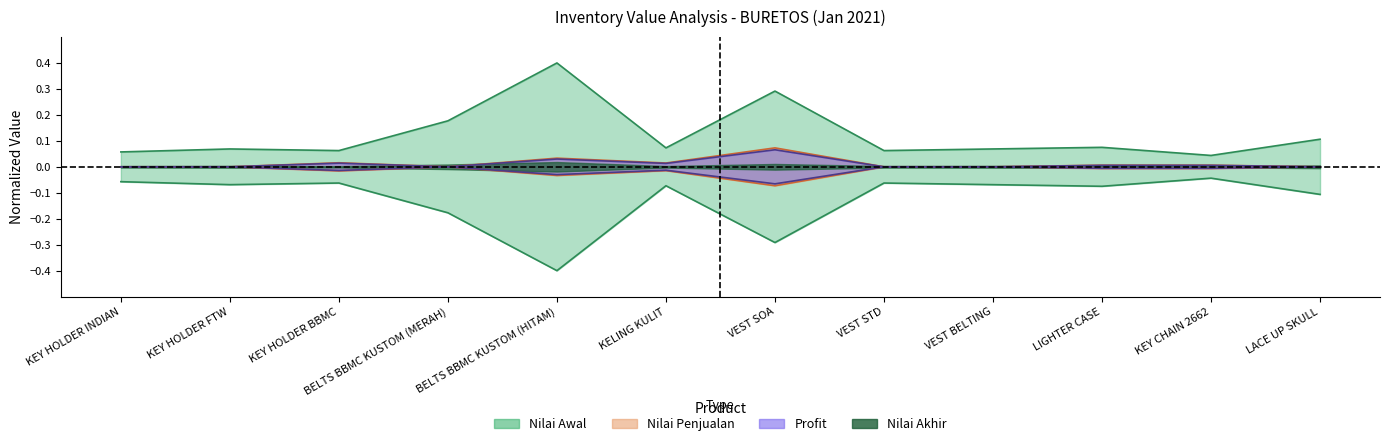

List the labels in order of Nilai Awal value, smallest first.

KEY CHAIN 2662, KEY HOLDER INDIAN, KEY HOLDER BBMC, VEST STD, KEY HOLDER FTW, VEST BELTING, KELING KULIT, LIGHTER CASE, LACE UP SKULL, BELTS BBMC KUSTOM (MERAH), VEST SOA, BELTS BBMC KUSTOM (HITAM)